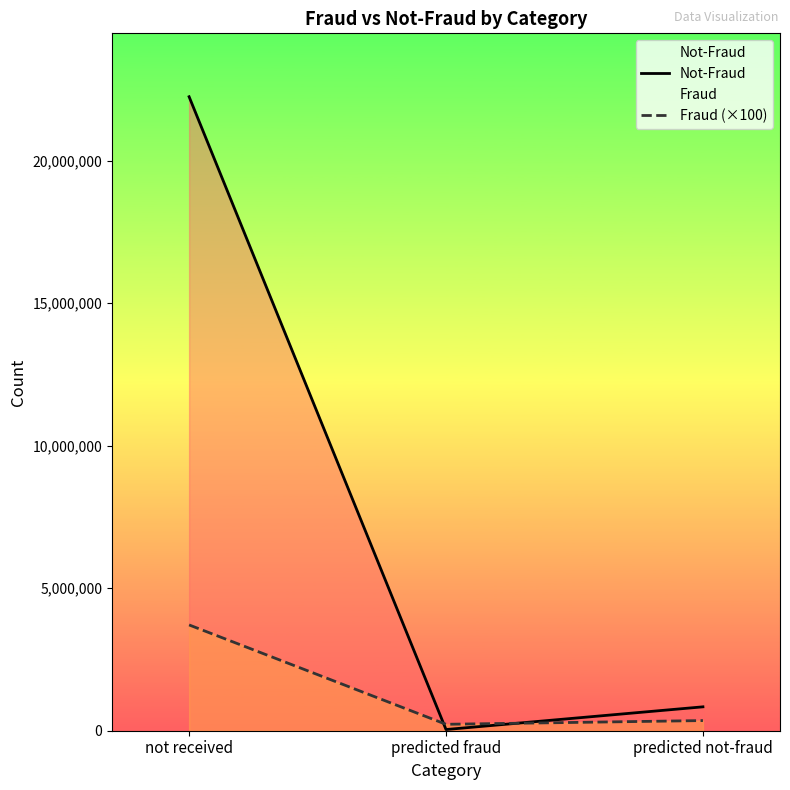

Does the chart have visible grid lines?

No